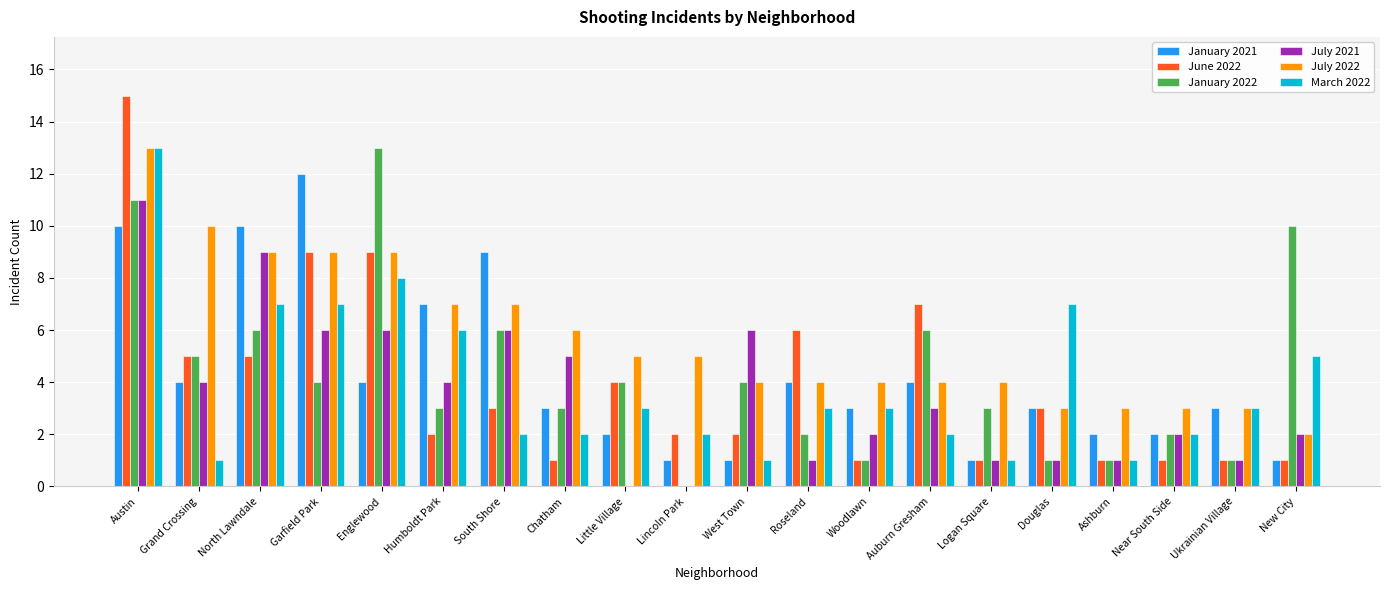

At which category is the sum across all series the highest?

Austin